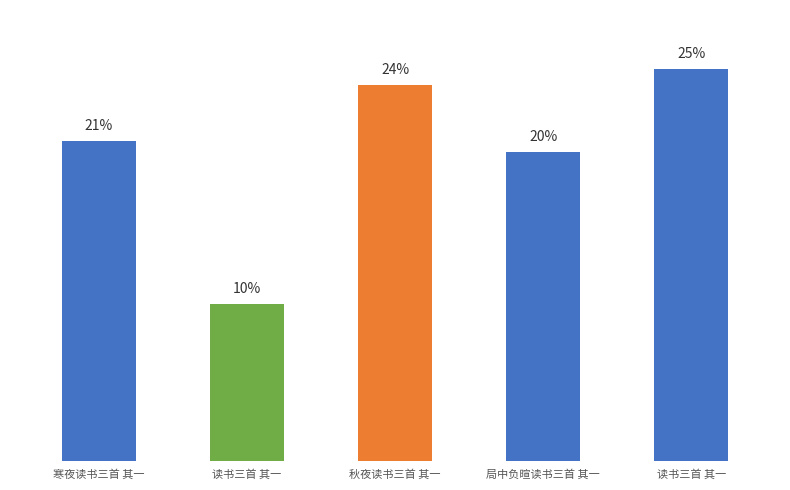

The value at 寒夜读书三首 其一 is 930014. True or false?

True